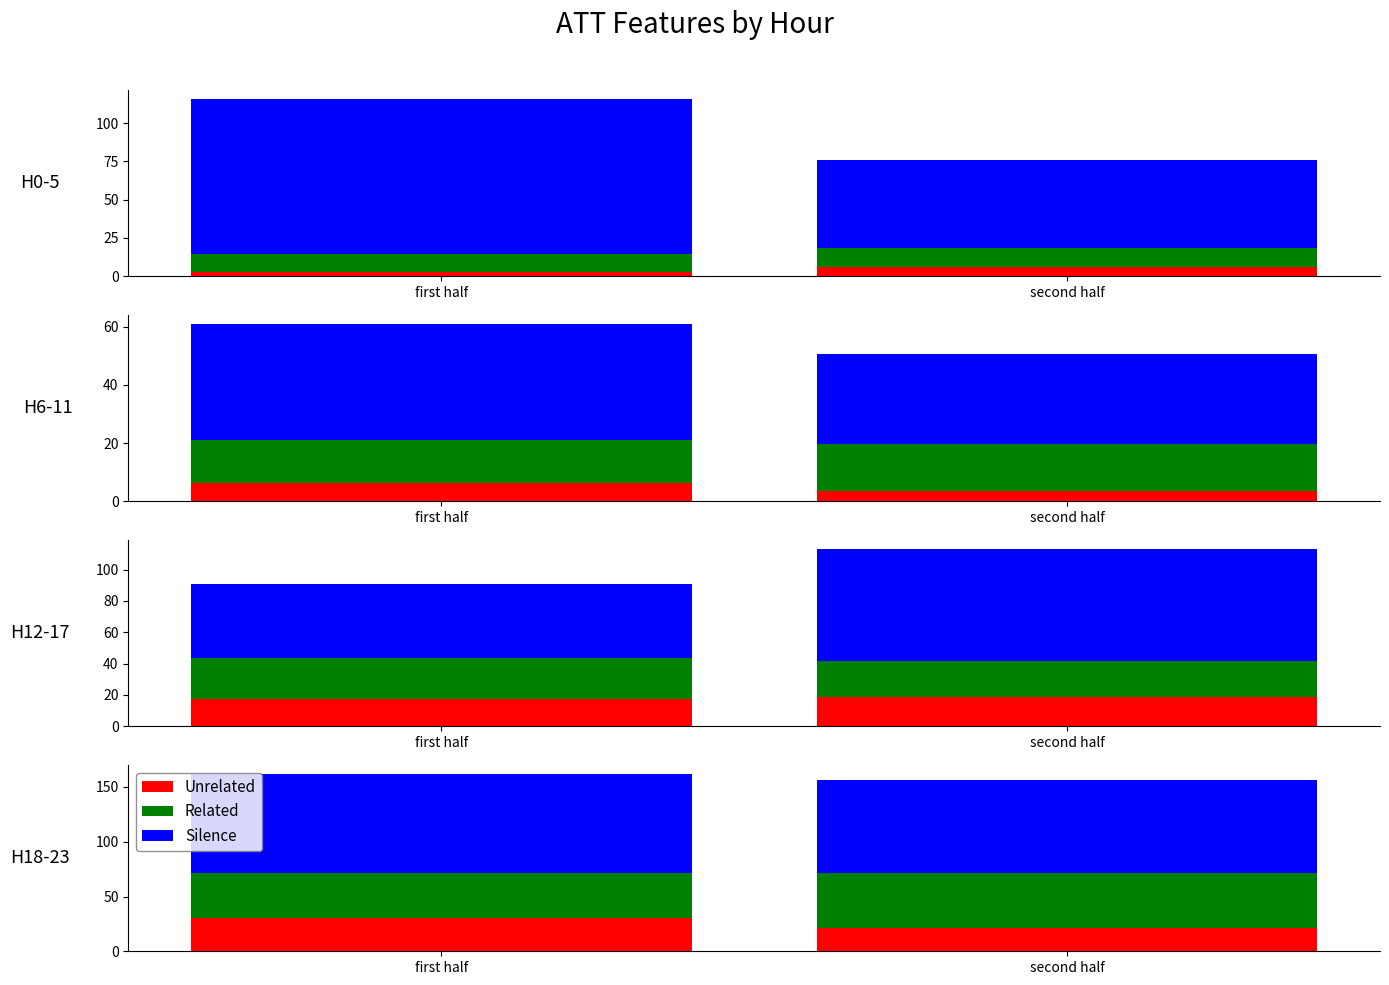

What is the label of the 1st bar from the right?

second half